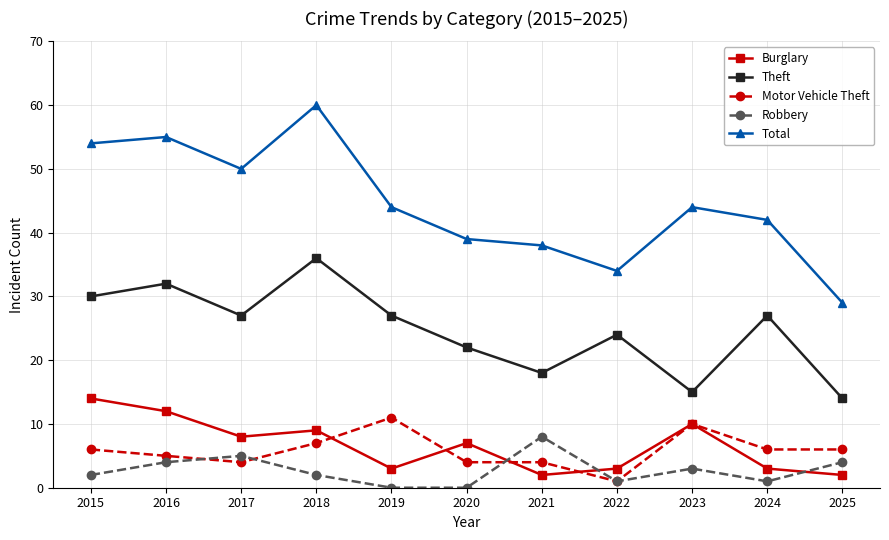

List the series in order of their peak value, lowest first.

Robbery, Motor Vehicle Theft, Burglary, Theft, Total